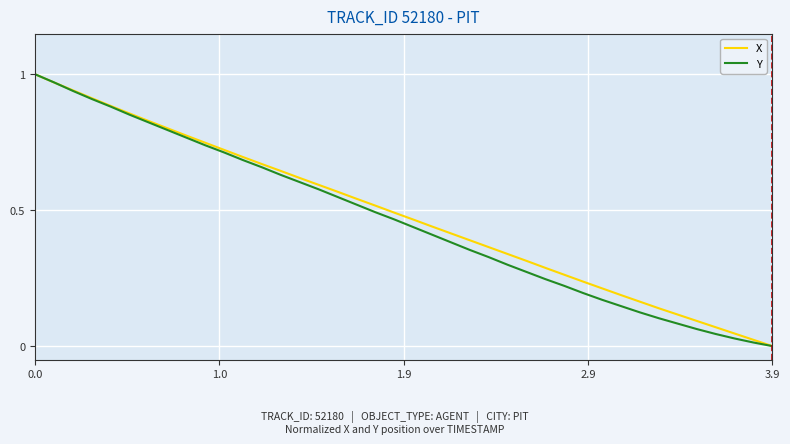

Rank the series by their average value, from highest to lowest.

X, Y